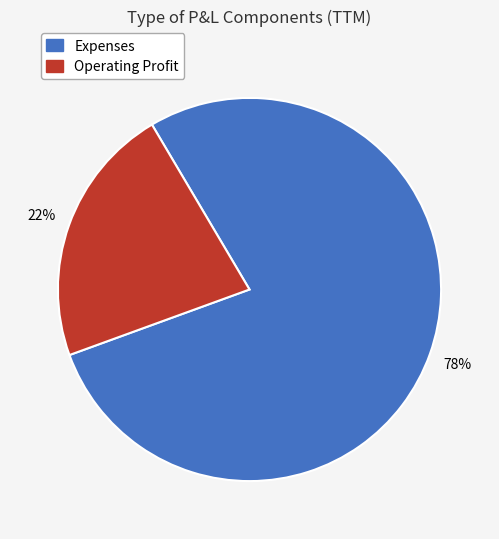

How many slices are in this pie chart?

2